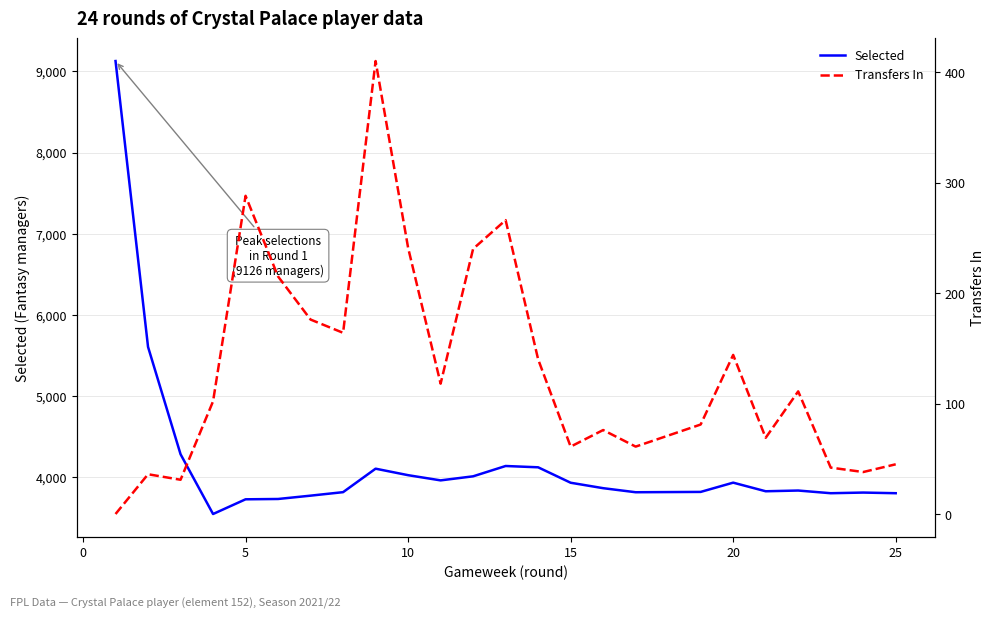

What is the maximum value for Selected?

9126